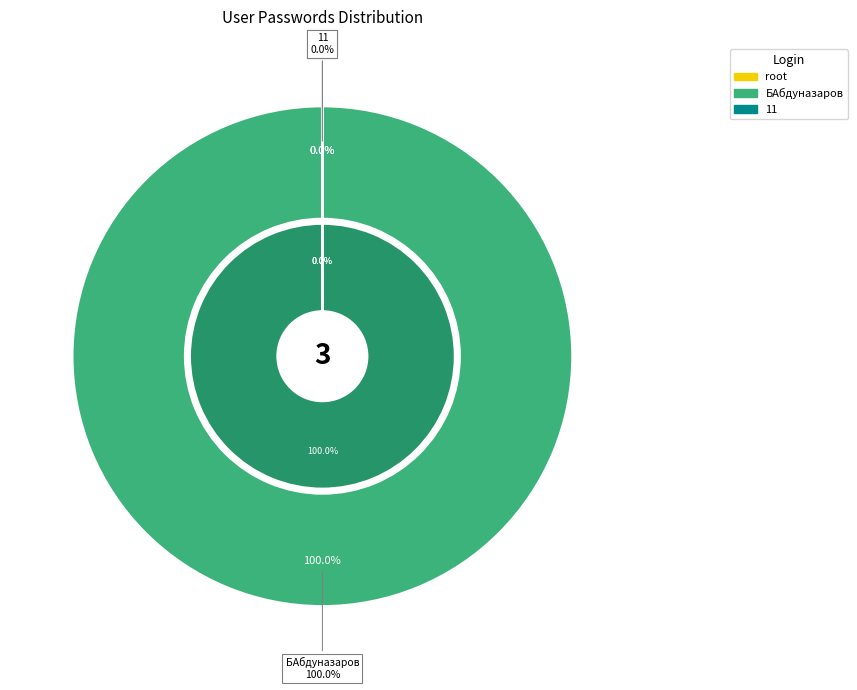

Is the sum of 11 and БАбдуназаров greater than half?

Yes